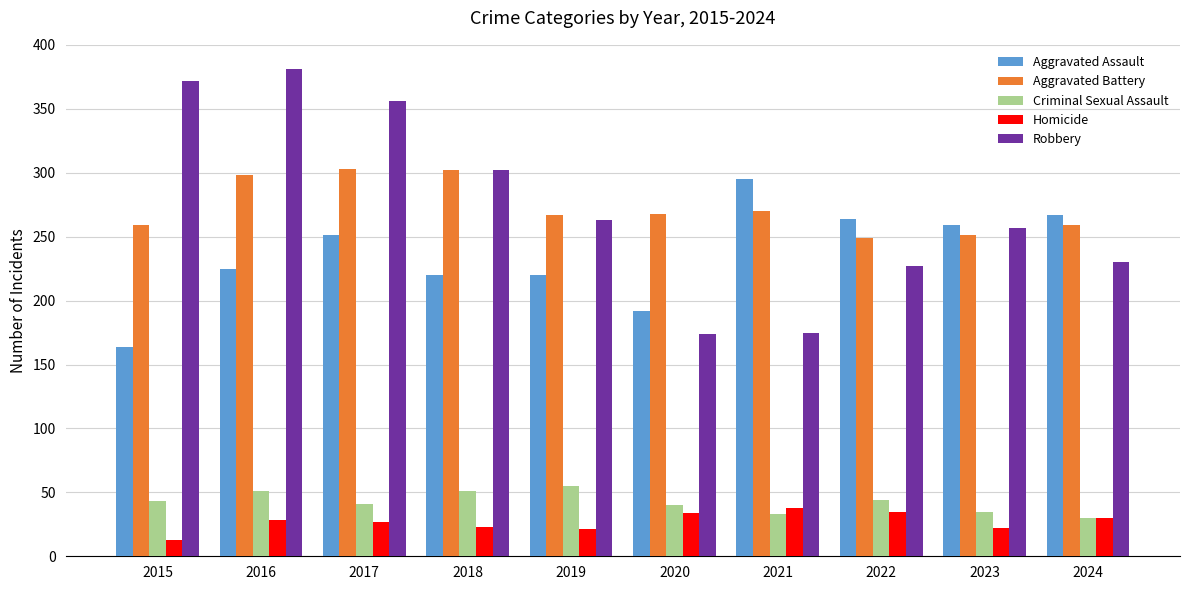

At which category does the chart reach its minimum across all series?

2015